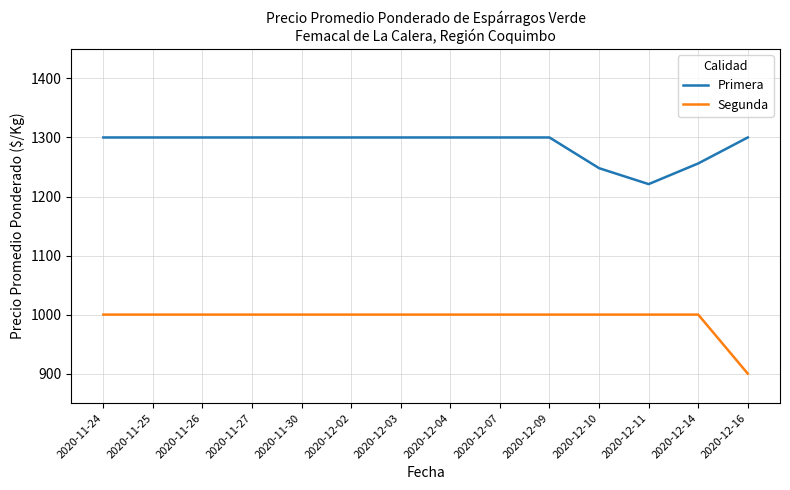

Which series has the largest total across all categories?

Primera